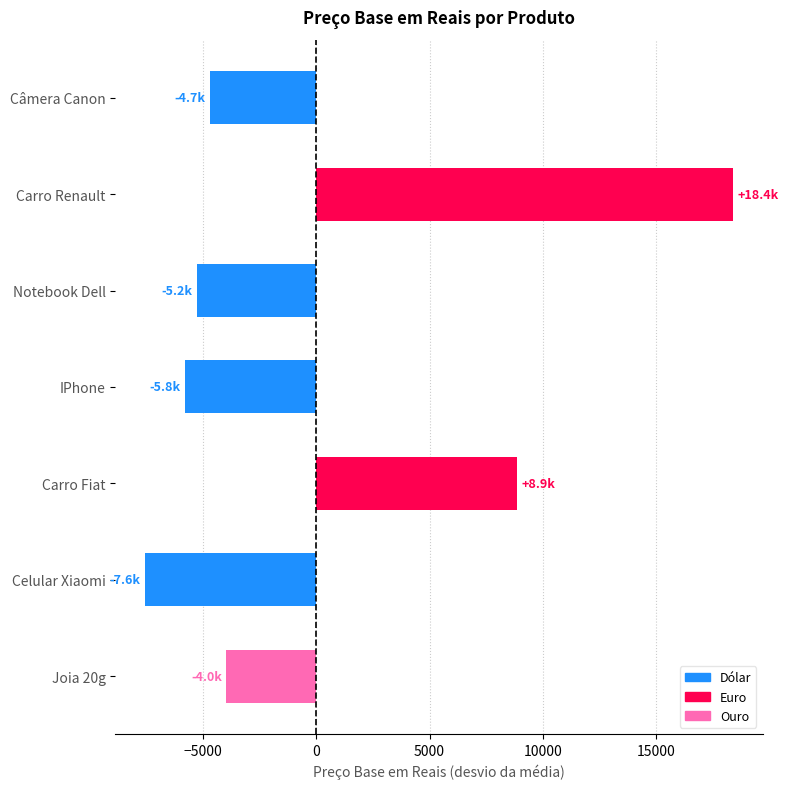

Reading left to right, what are all the values shown in this chart?

Câmera Canon=-4696.4	Carro Renault=18388.3	Notebook Dell=-5245.8	IPhone=-5800.6	Carro Fiat=8862.1	Celular Xiaomi=-7550.5	Joia 20g=-3957.0